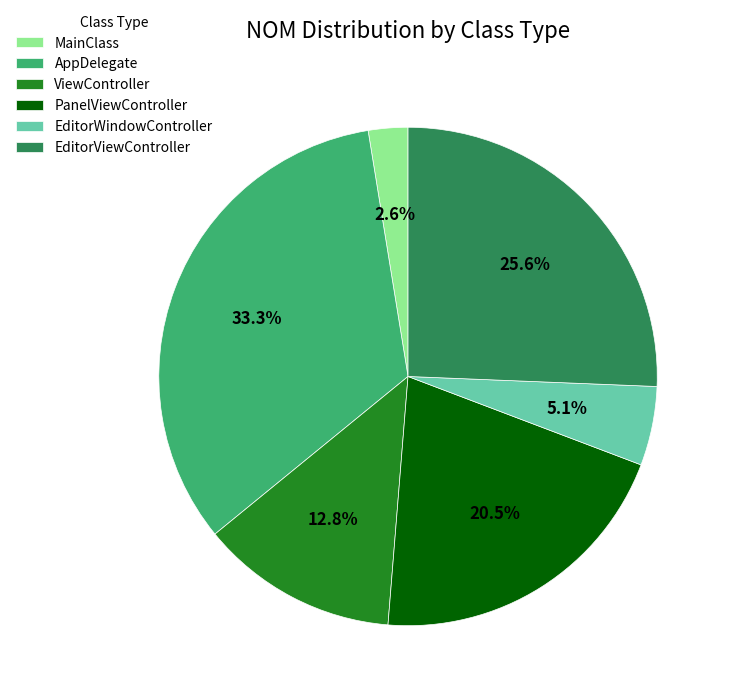

Is there a majority slice in this chart?

No